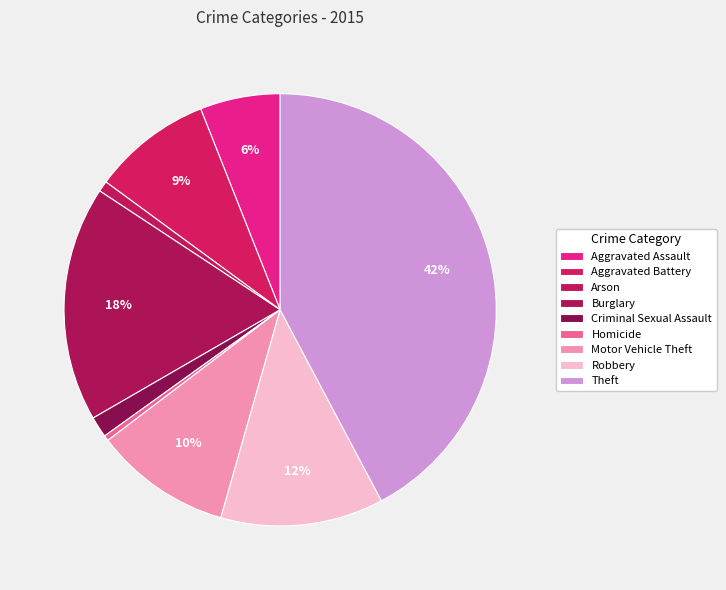

What is the largest slice in the pie chart?

Theft